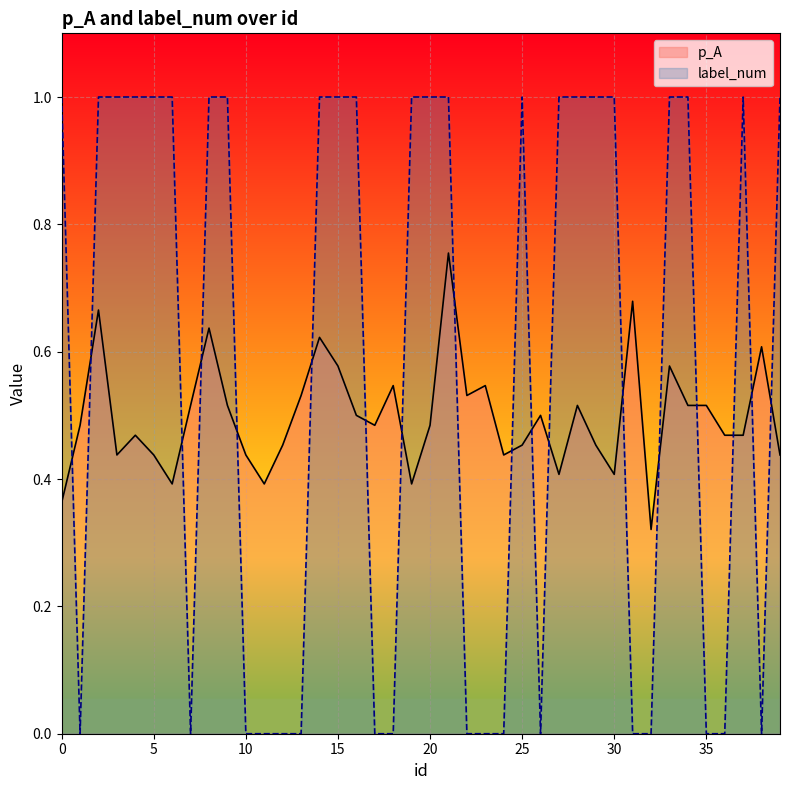

Rank the series by their average value, from highest to lowest.

label_num, p_A